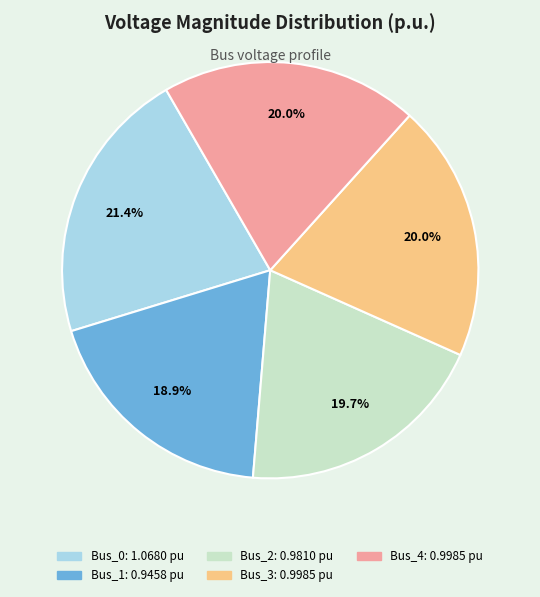

To the nearest percent, what is the average slice percentage?

20%